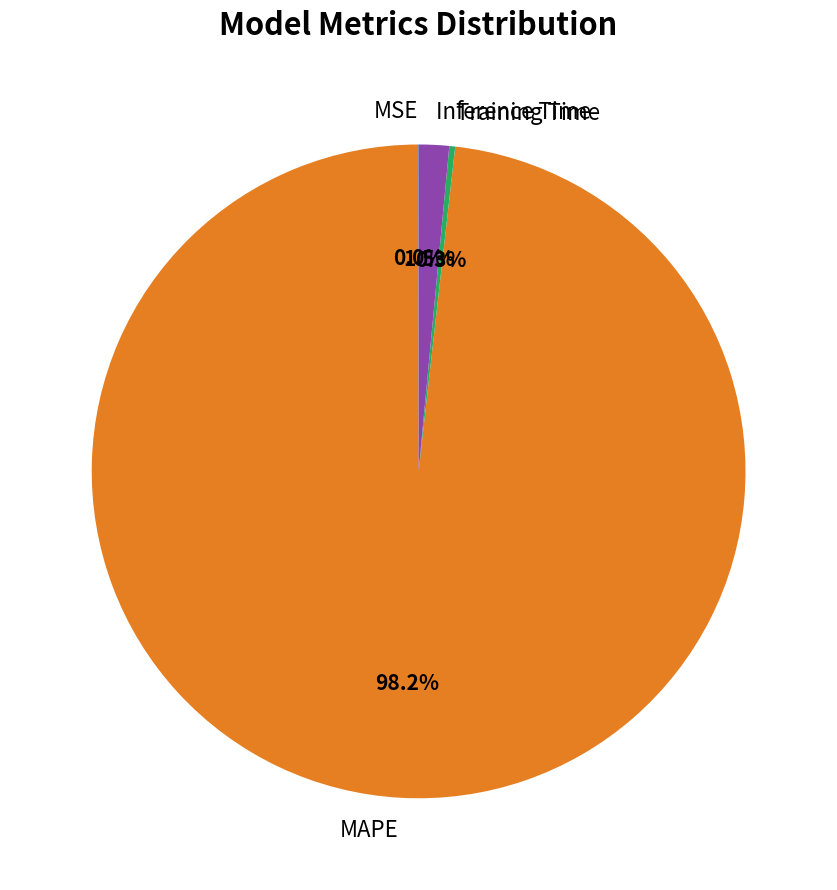

The Training Time slice represents 0% of the pie. True or false?

True